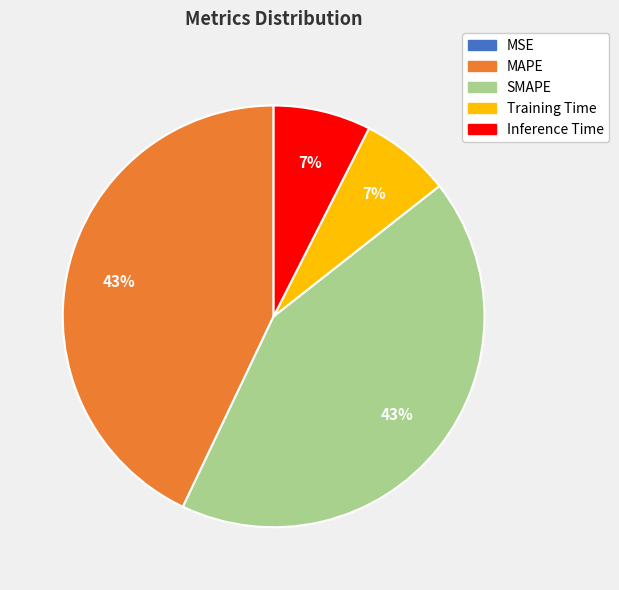

To the nearest percent, what is the average slice percentage?

20%